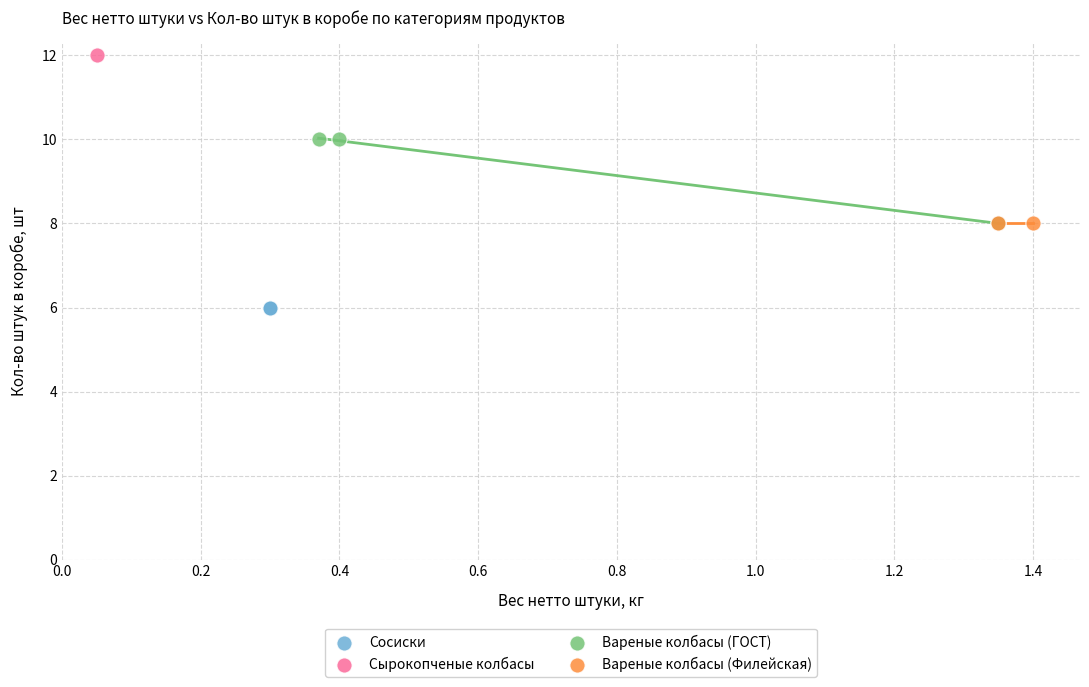

What are all the series names shown in the legend?

Сосиски, Сырокопченые колбасы, Вареные колбасы (ГОСТ), Вареные колбасы (Филейская)